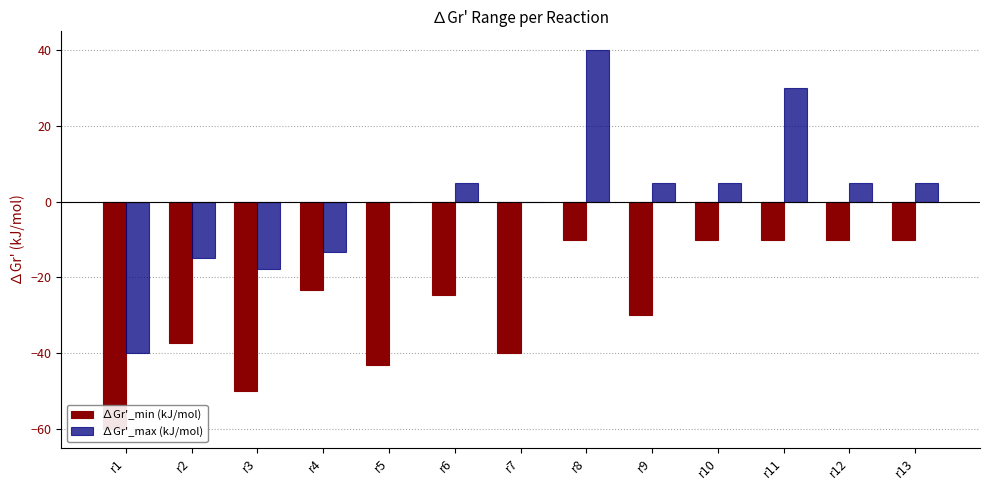

Between r3 and r5, which series saw the biggest shift?

∆Gr'_max (kJ/mol)